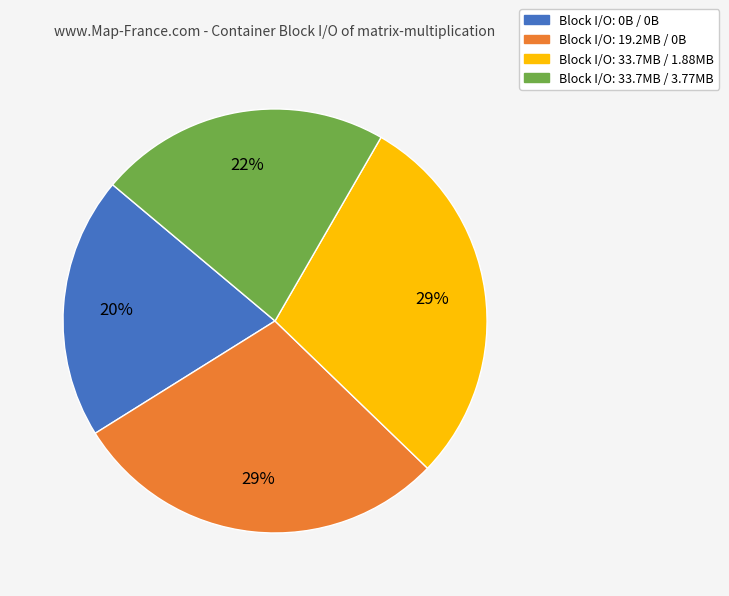

To the nearest percent, what is the difference between the largest and smallest slice percentages?

9%